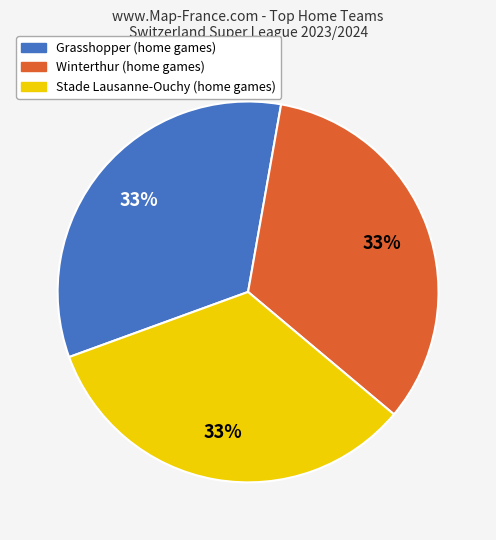

To the nearest percent, what is the average slice percentage?

33%